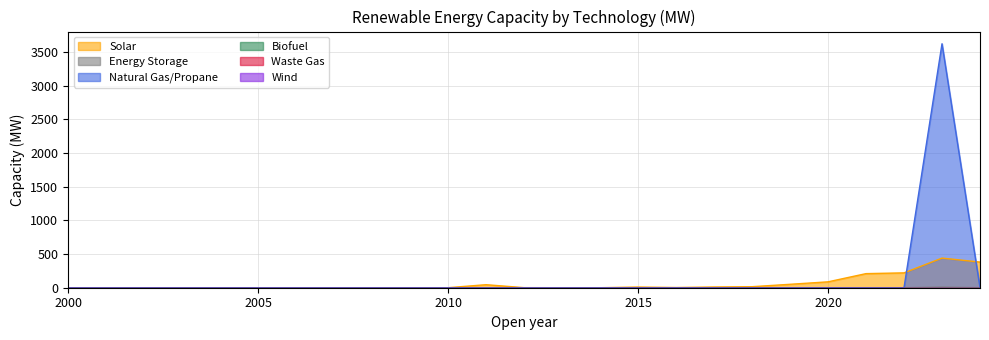

How many interior local peaks does the Energy Storage series have?

1